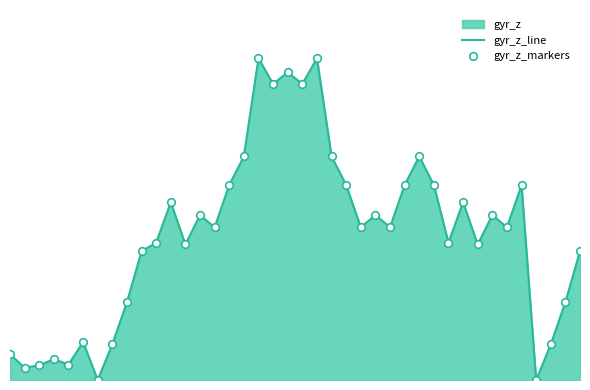

Which series has the widest spread of Y values?

gyr_z_line